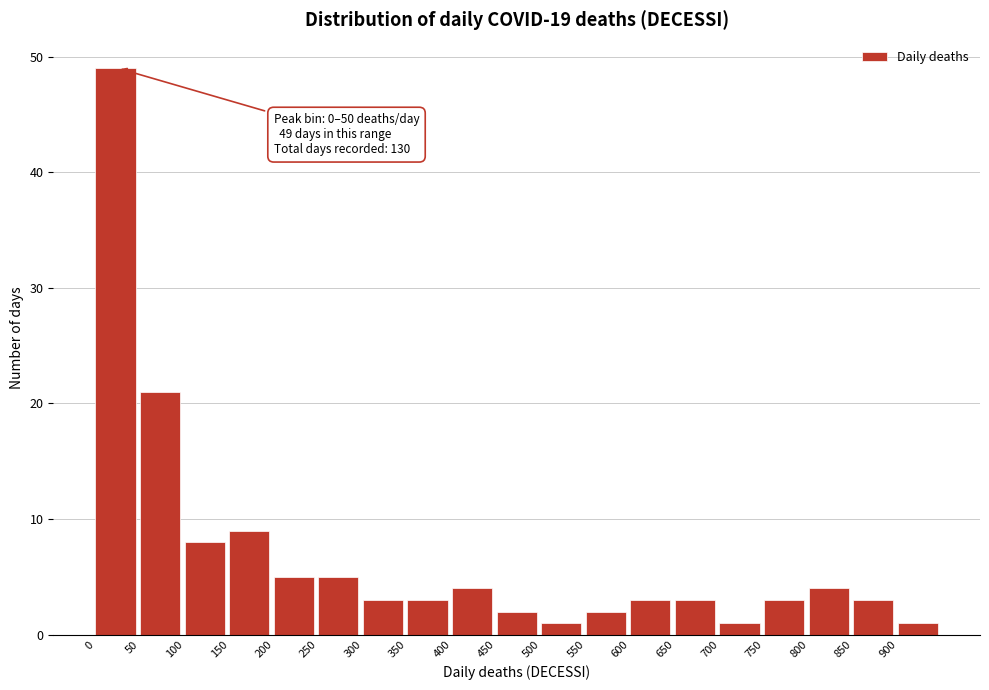

Which range on the x-axis has the tallest bar?

0 to 50